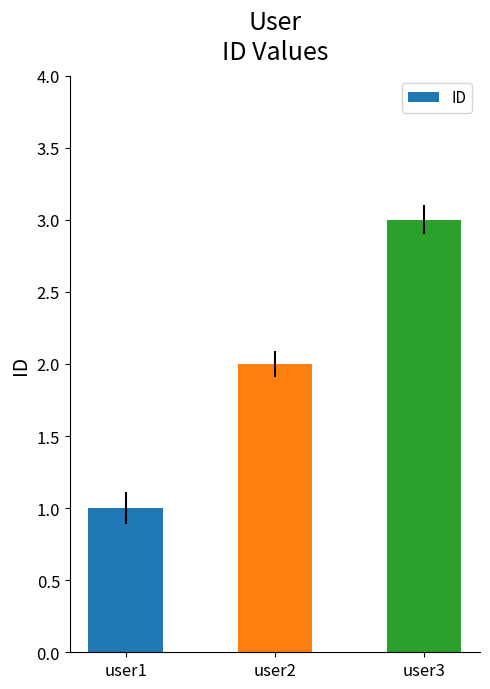

What is the average value?

2